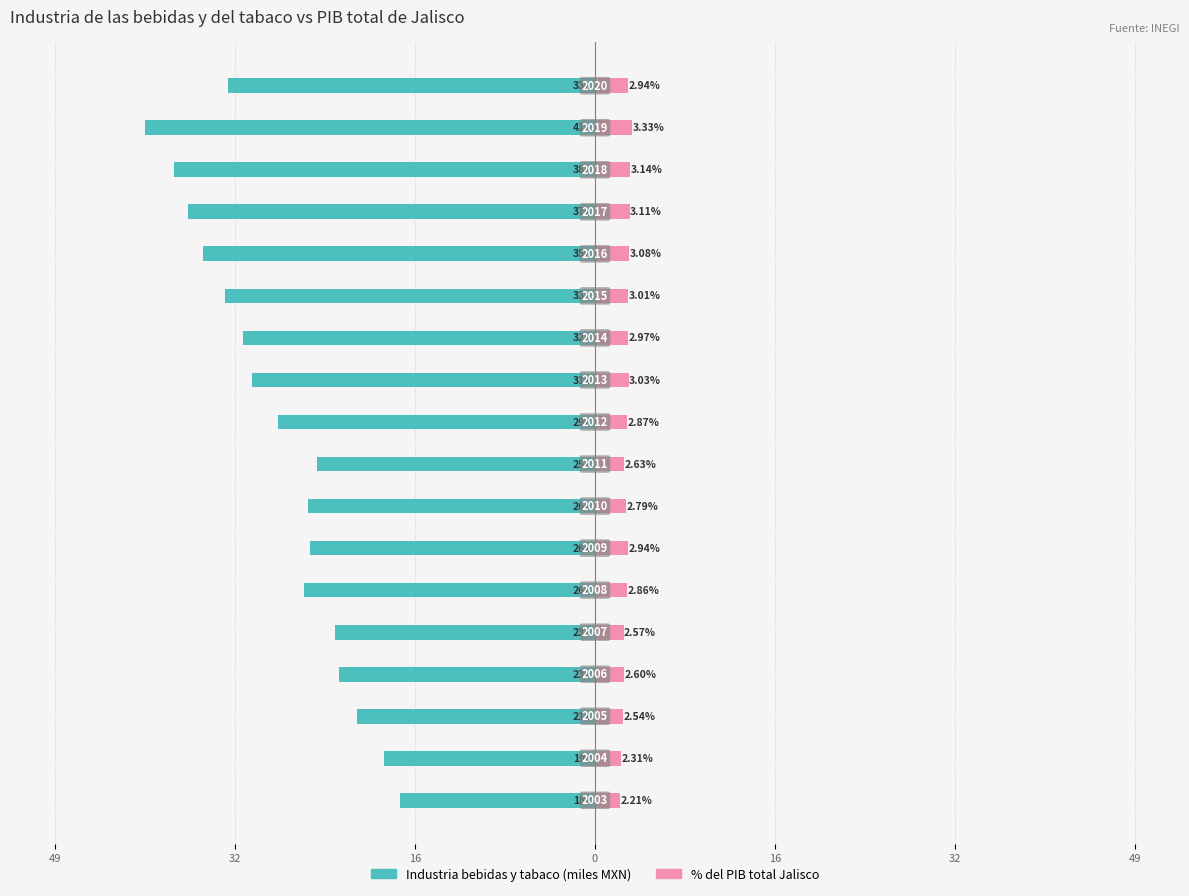

What is the highest value of the % PIB total Jalisco series?

3.3